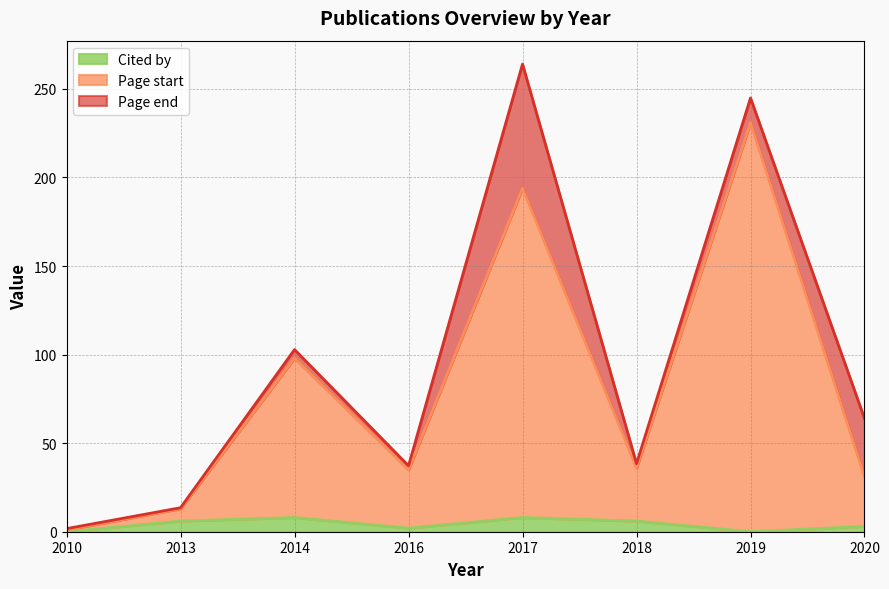

At which label does Cited by first exceed 6?

2014